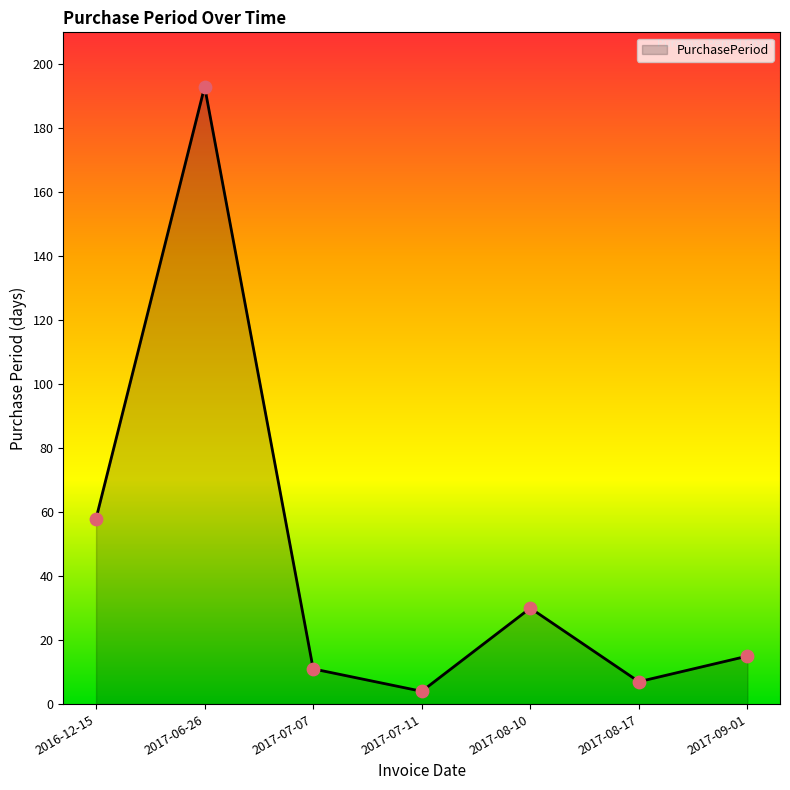

Which has a higher value, 2017-08-10 or 2017-06-26?

2017-06-26